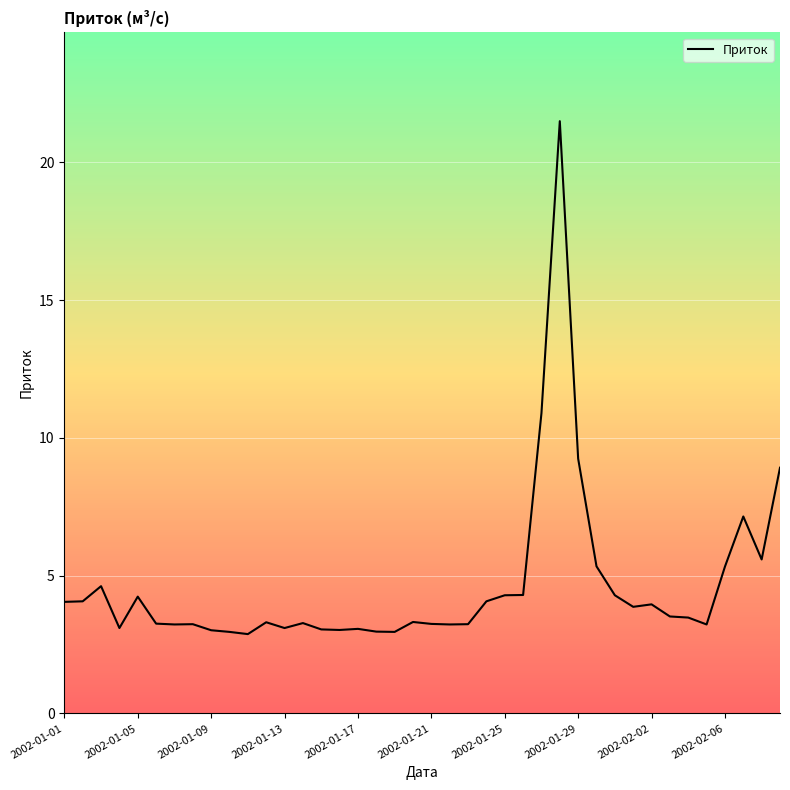

What is the difference between the maximum and minimum values?

18.6